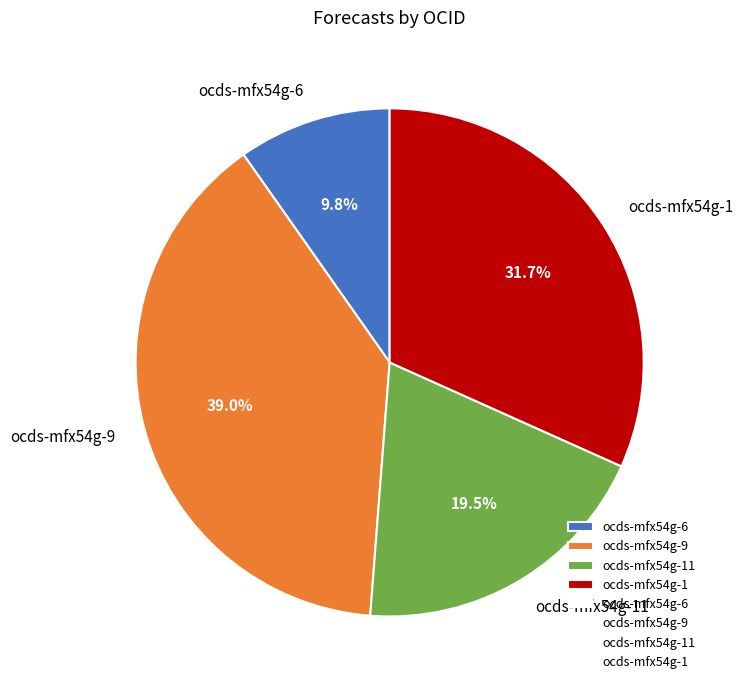

Rank the categories by value from lowest to highest.

ocds-mfx54g-6, ocds-mfx54g-11, ocds-mfx54g-1, ocds-mfx54g-9